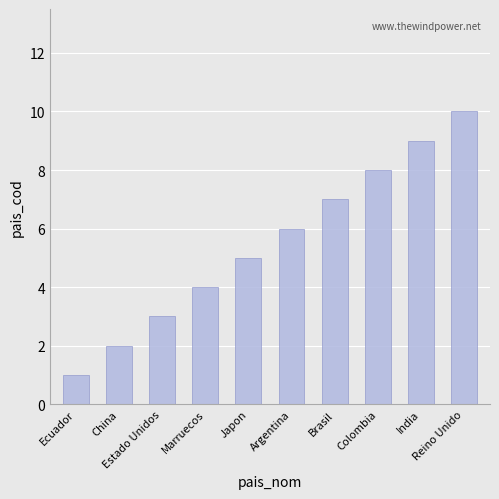

Does the chart contain any negative values?

No